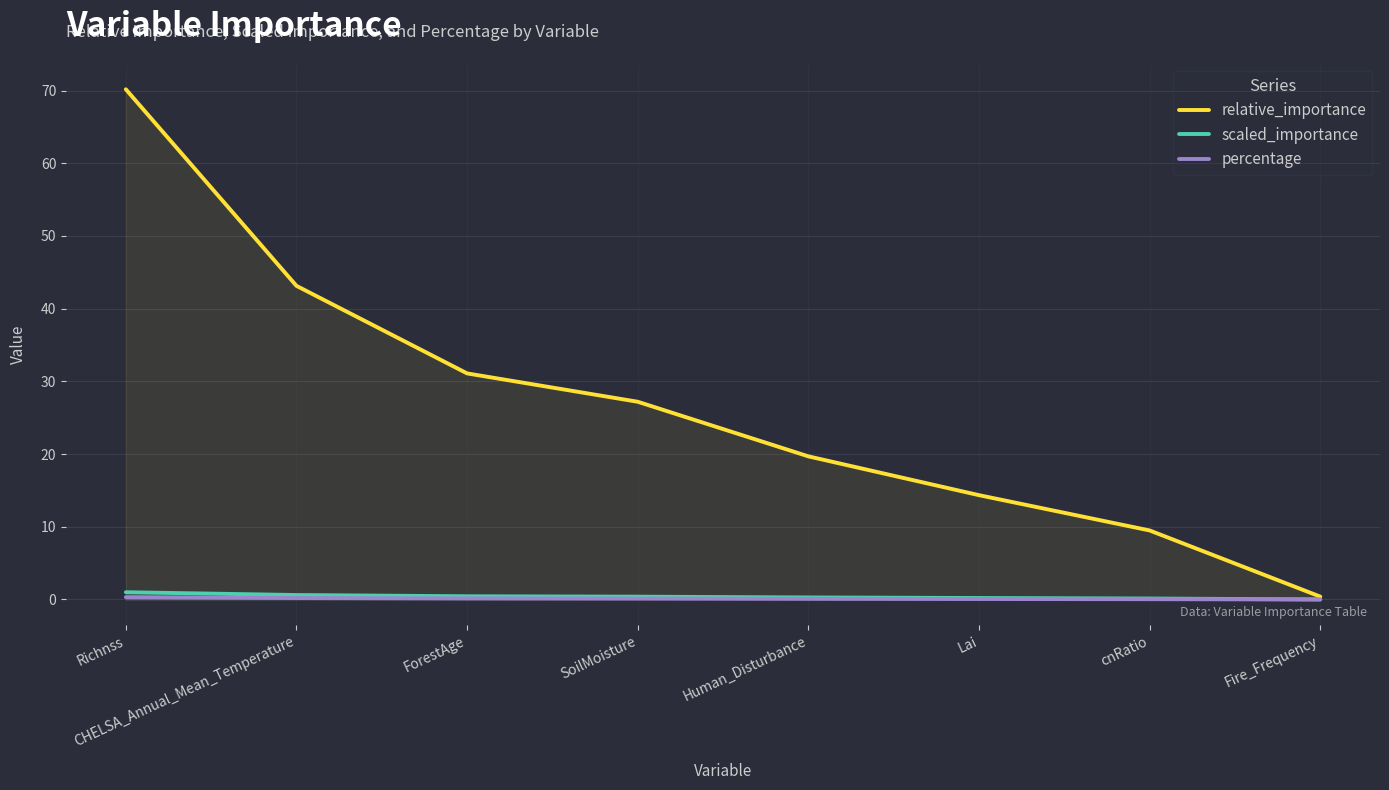

What is the sum of all percentage values?

1.0